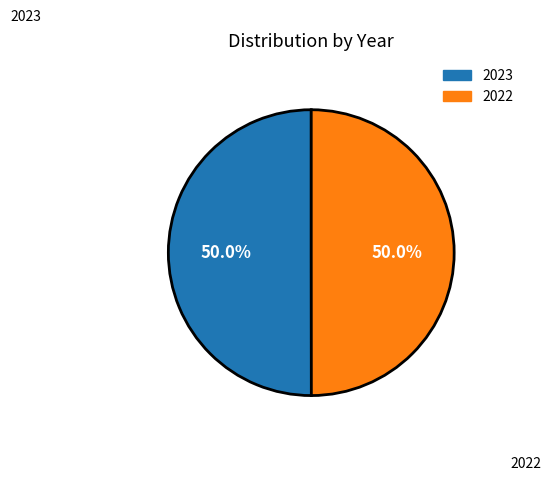

Count the number of slices in the pie.

2